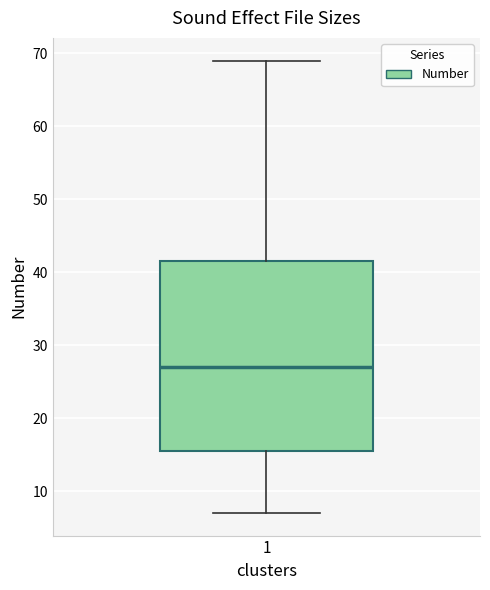

Read this box plot against the y-axis: the position of the median line, the range covered by the box, and the ends of both whiskers. The values are not printed on the chart, so give them approximately, as read against the axis.

median 27, box 16 to 42, whiskers 7 to 69